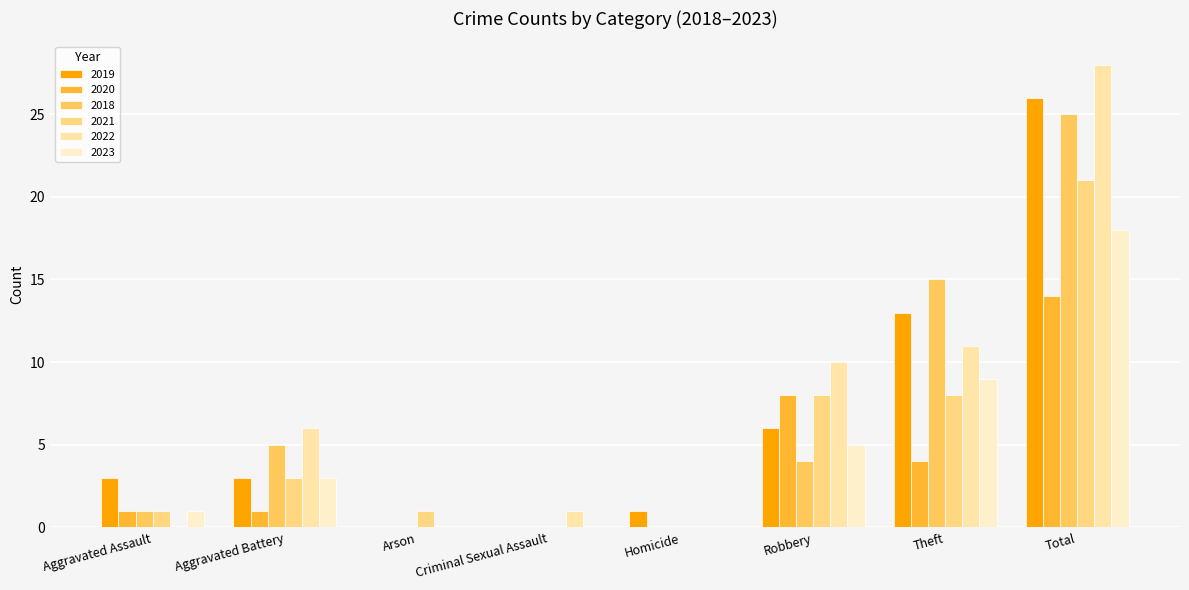

Which series has the widest spread of values?

2022